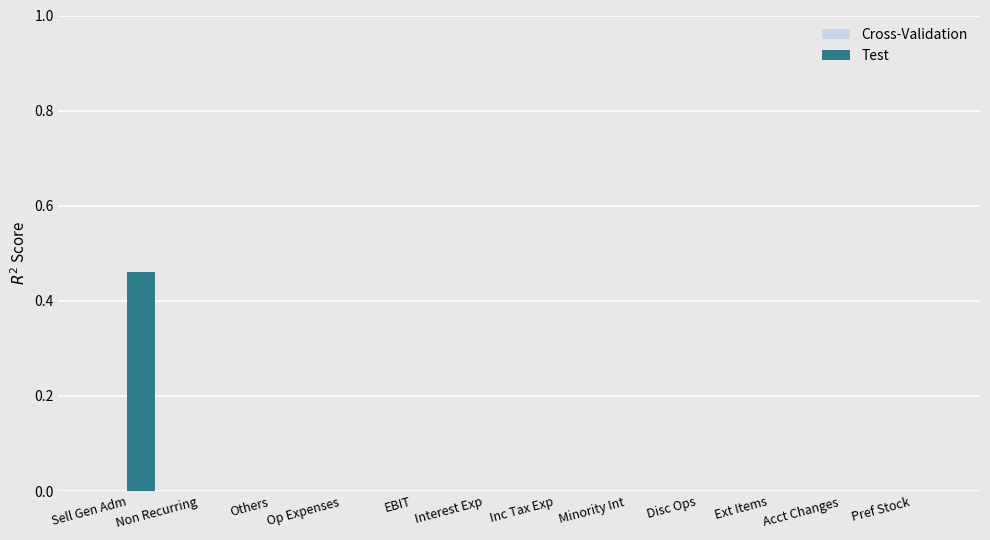

Between Sell Gen Adm and Others, which is larger?

Sell Gen Adm